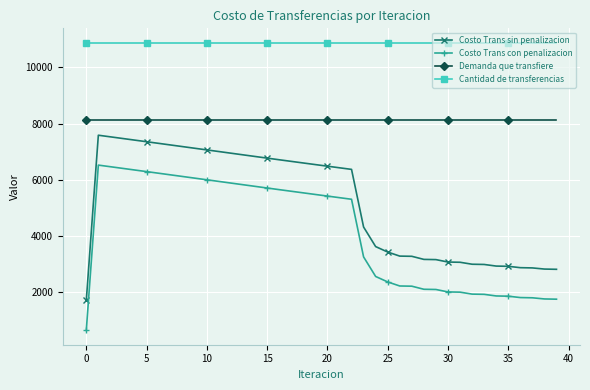

What is the value of the Costo Trans sin penalizacion point at the 1st from the left?

1715.0